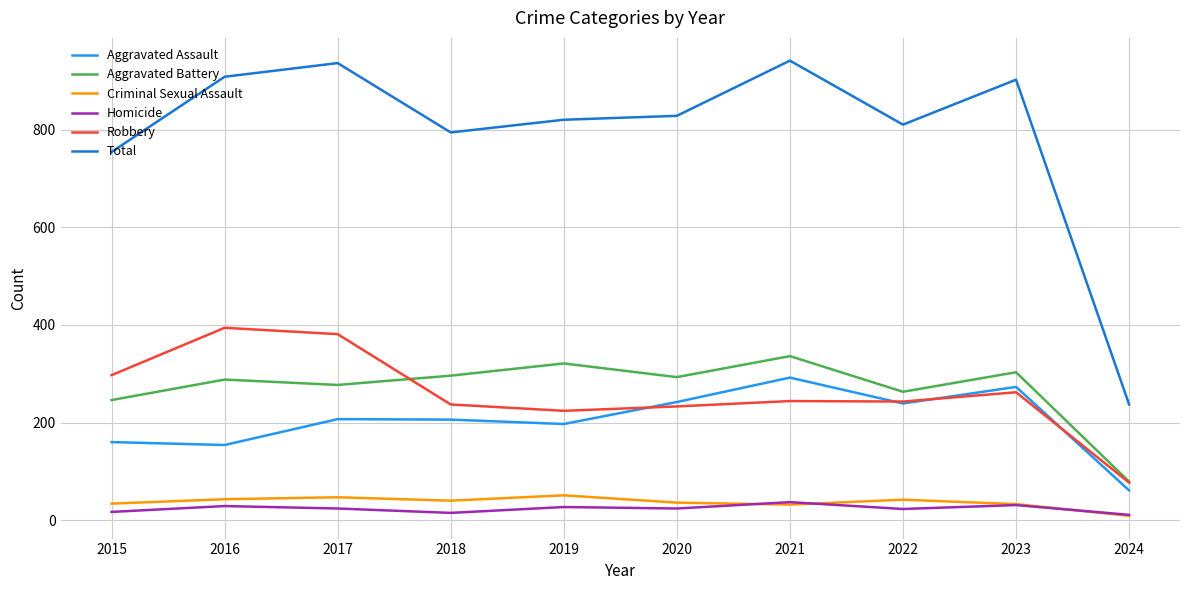

Which series has the largest range (max minus min)?

Total